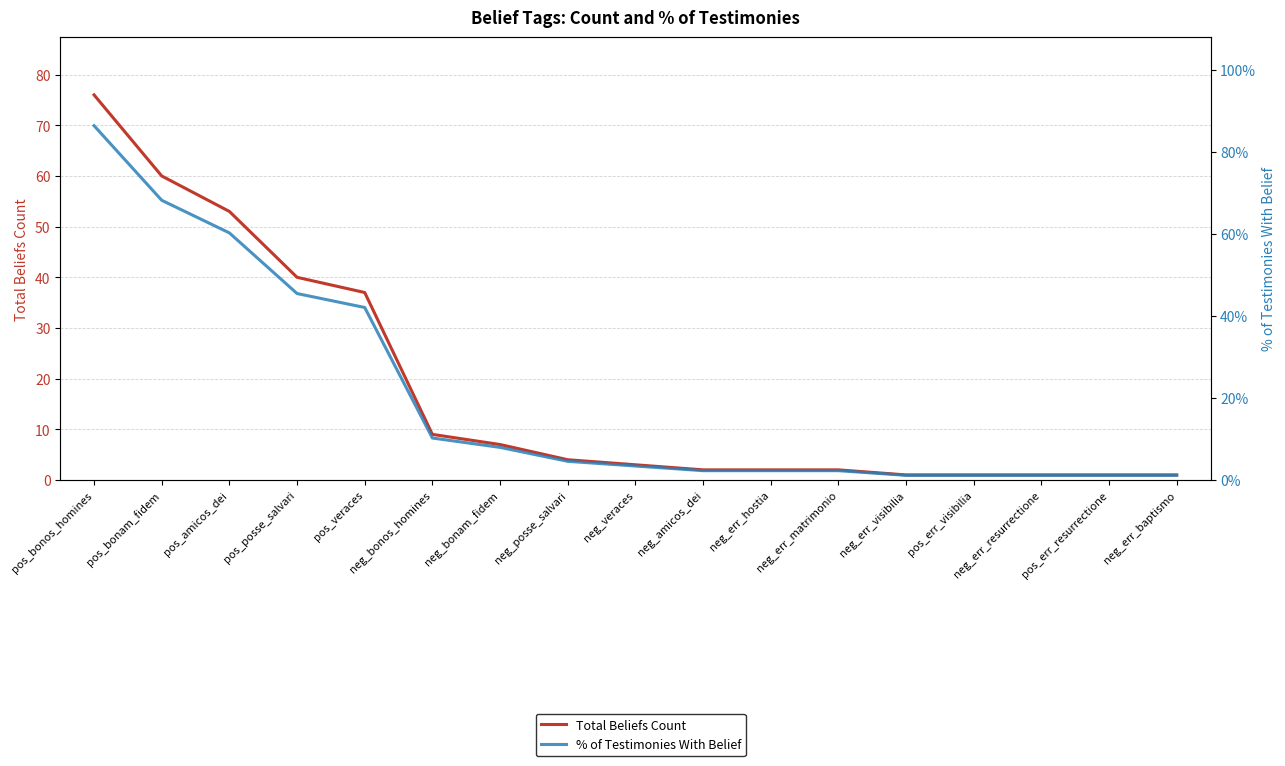

At which label does % of Testimonies With Belief first exceed 3?

pos_bonos_homines